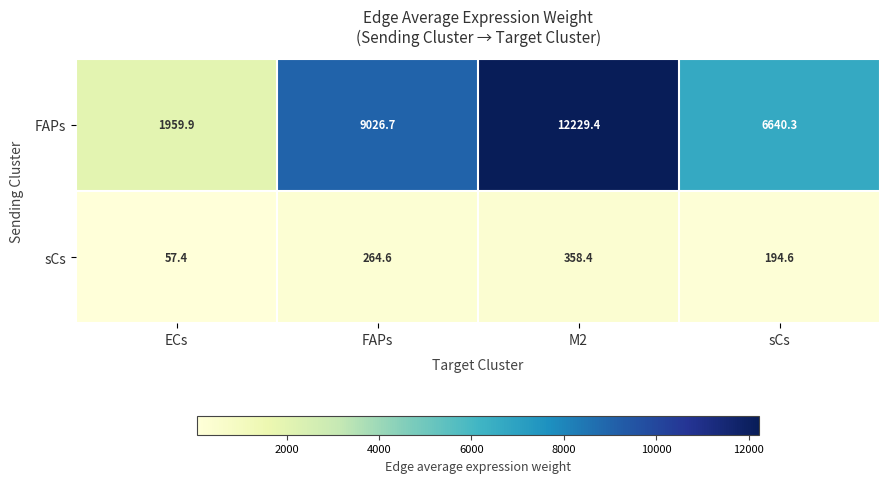

Rank the series by their average value, from lowest to highest.

sCs, FAPs